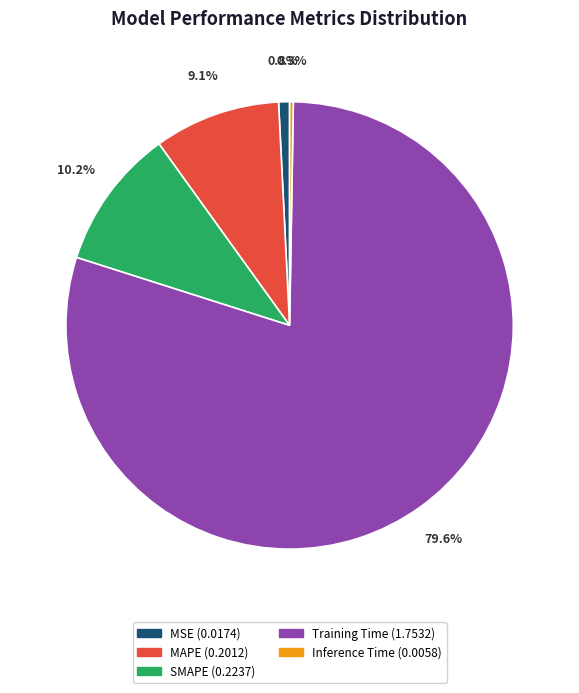

What is the largest slice in the pie chart?

Training Time